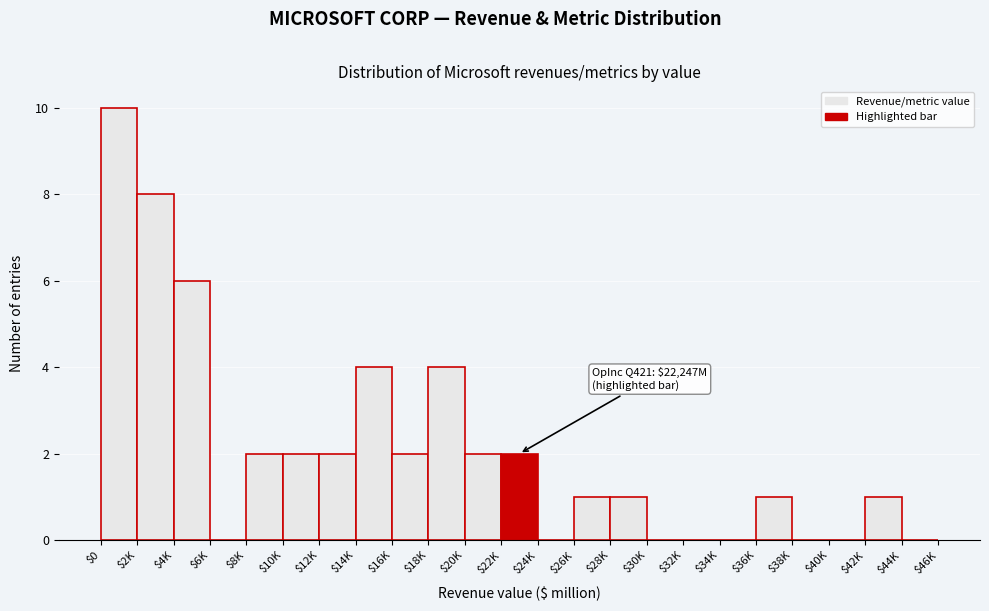

True or false: the data shows 8 at $2K.

True